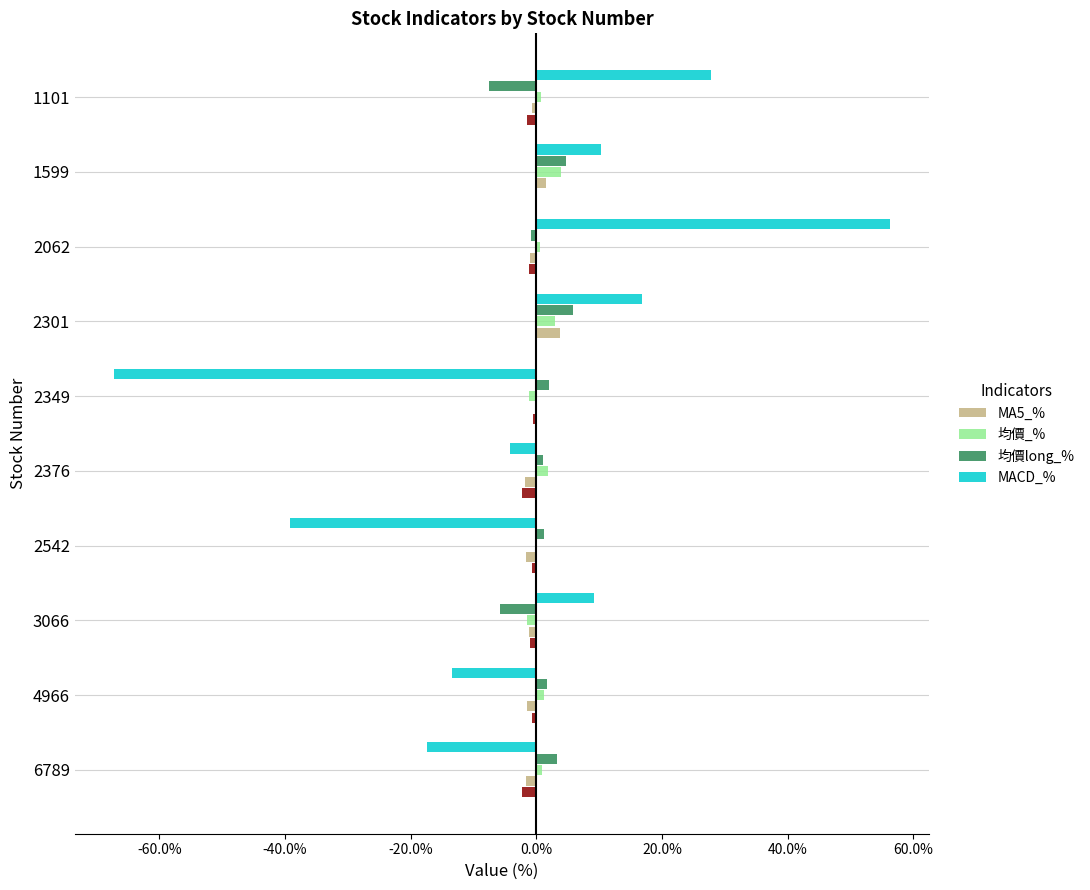

The 均價_% series shows 3.9 at 1599. True or false?

True